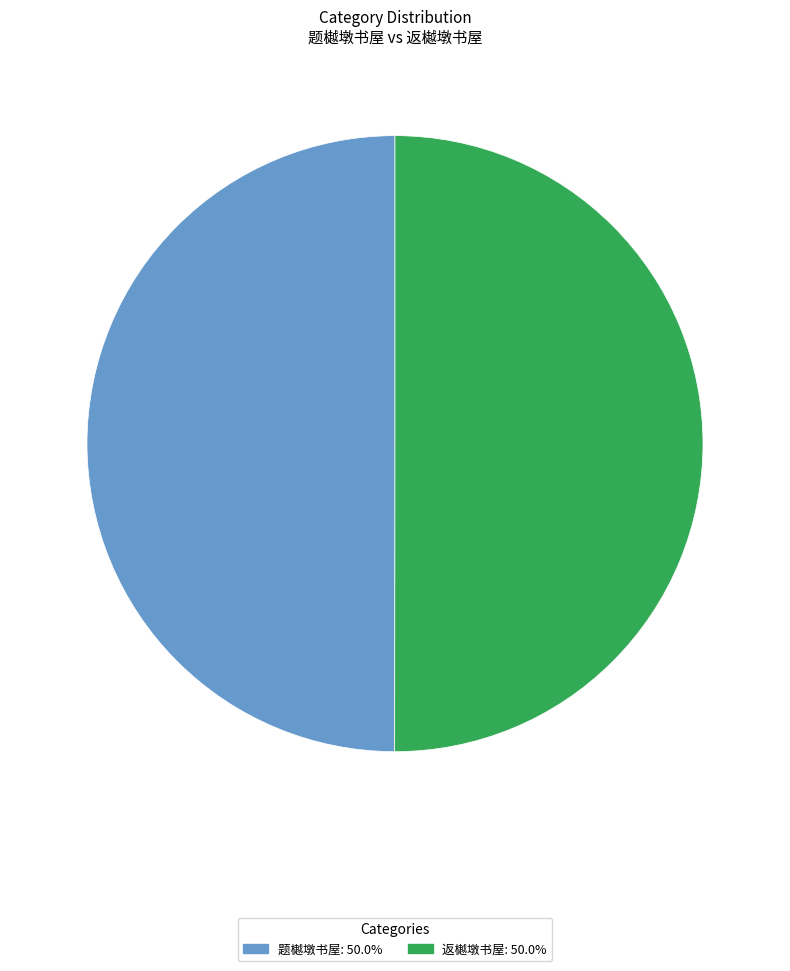

Count the number of slices in the pie.

2